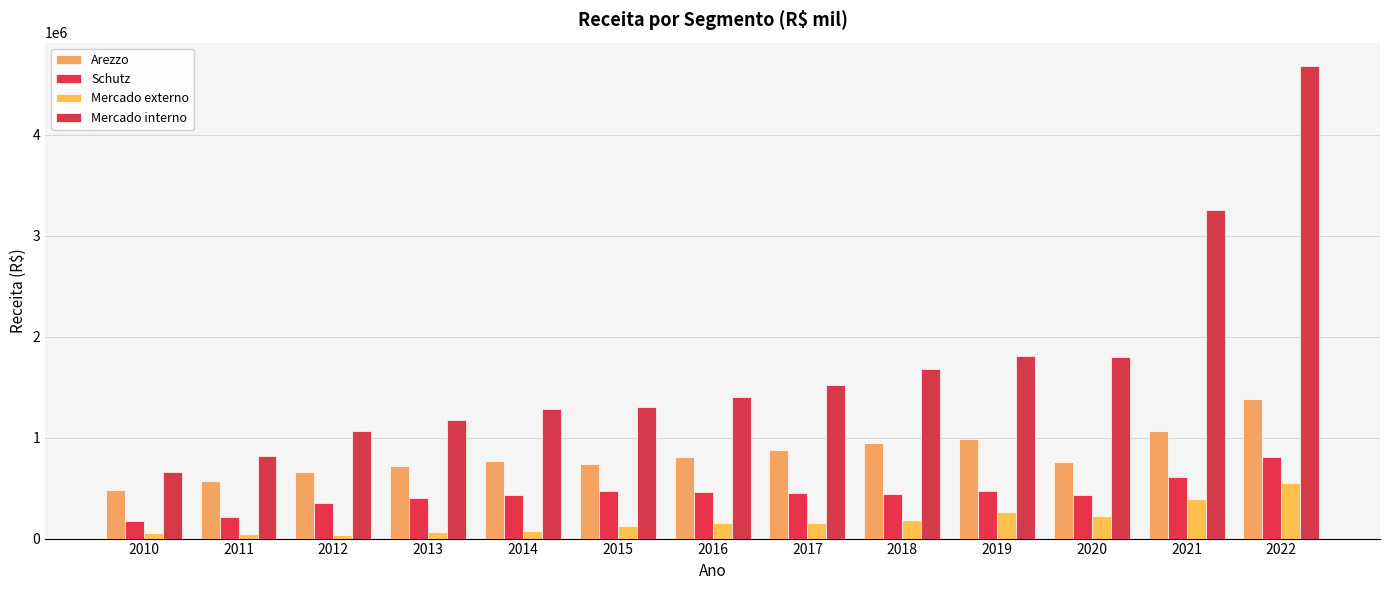

What is the sum of all Mercado interno values?

22449865